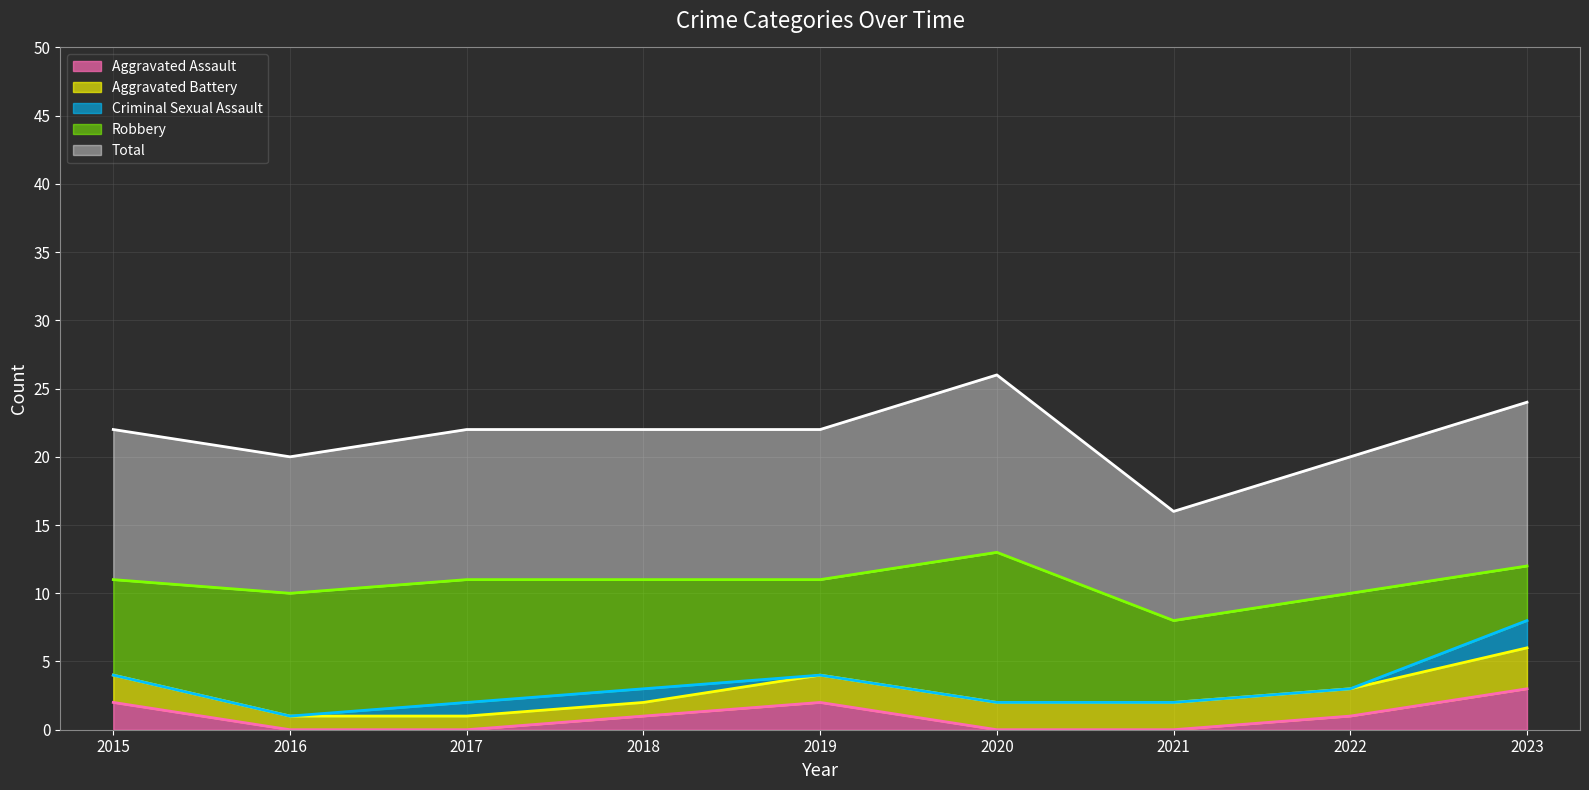

Which category has the lowest value in the Robbery series?

2023